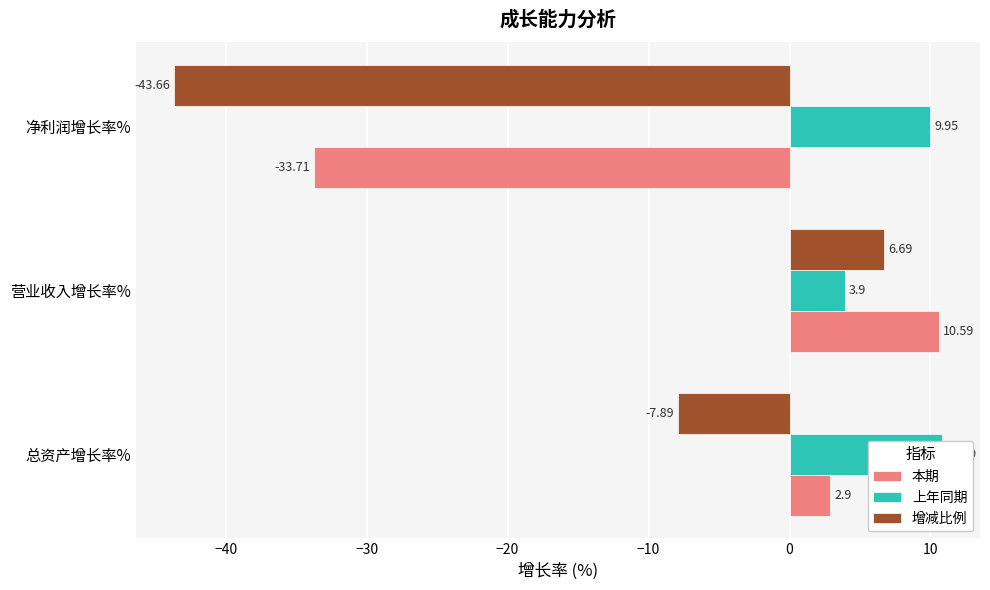

How many bars are there in each group?

3